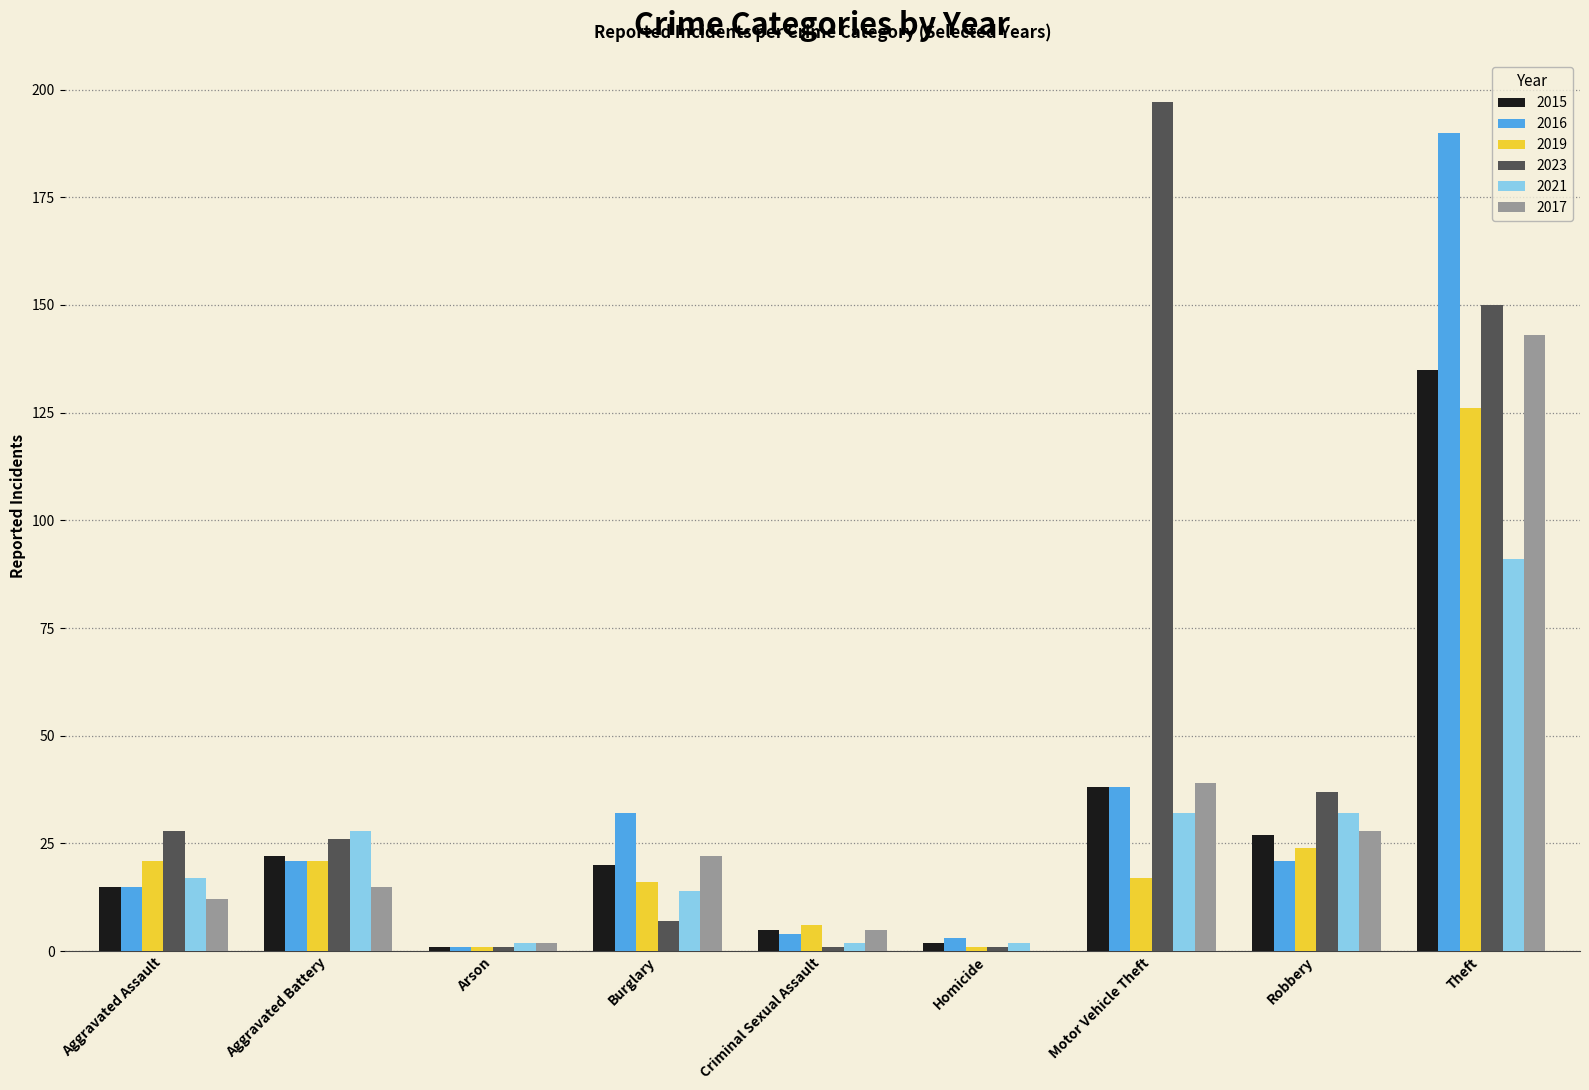

Which category has the highest value across all series?

Motor Vehicle Theft